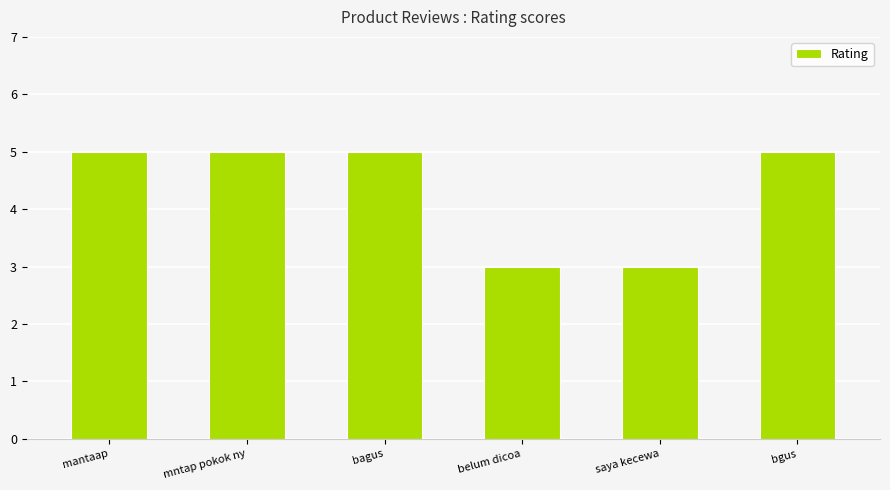

What is the label of the 3rd bar from the left?

bagus